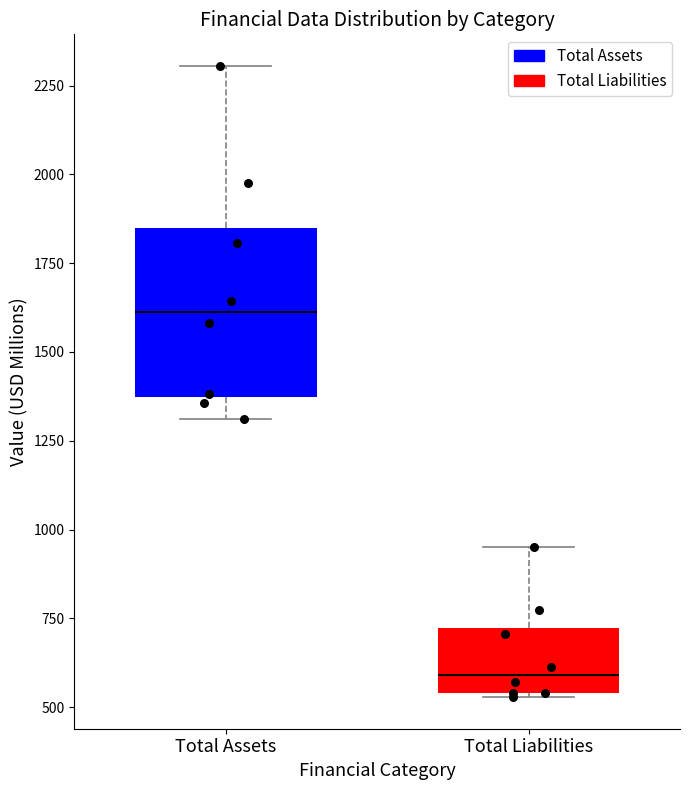

Where does the lower whisker of the box for Total Assets end on the y-axis? The values are not printed on the chart, so give them approximately, as read against the axis.

1300